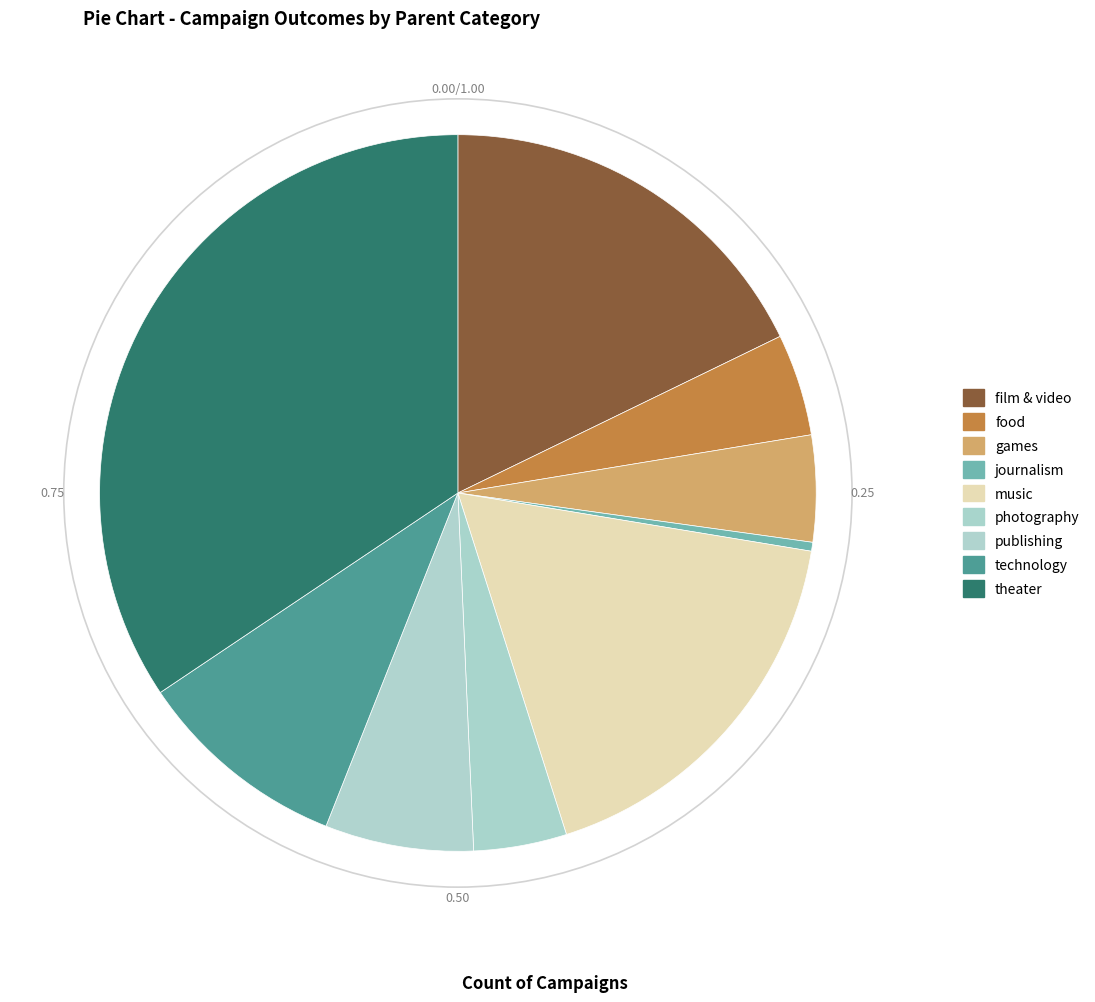

What portion of the pie excludes technology?

90.4%